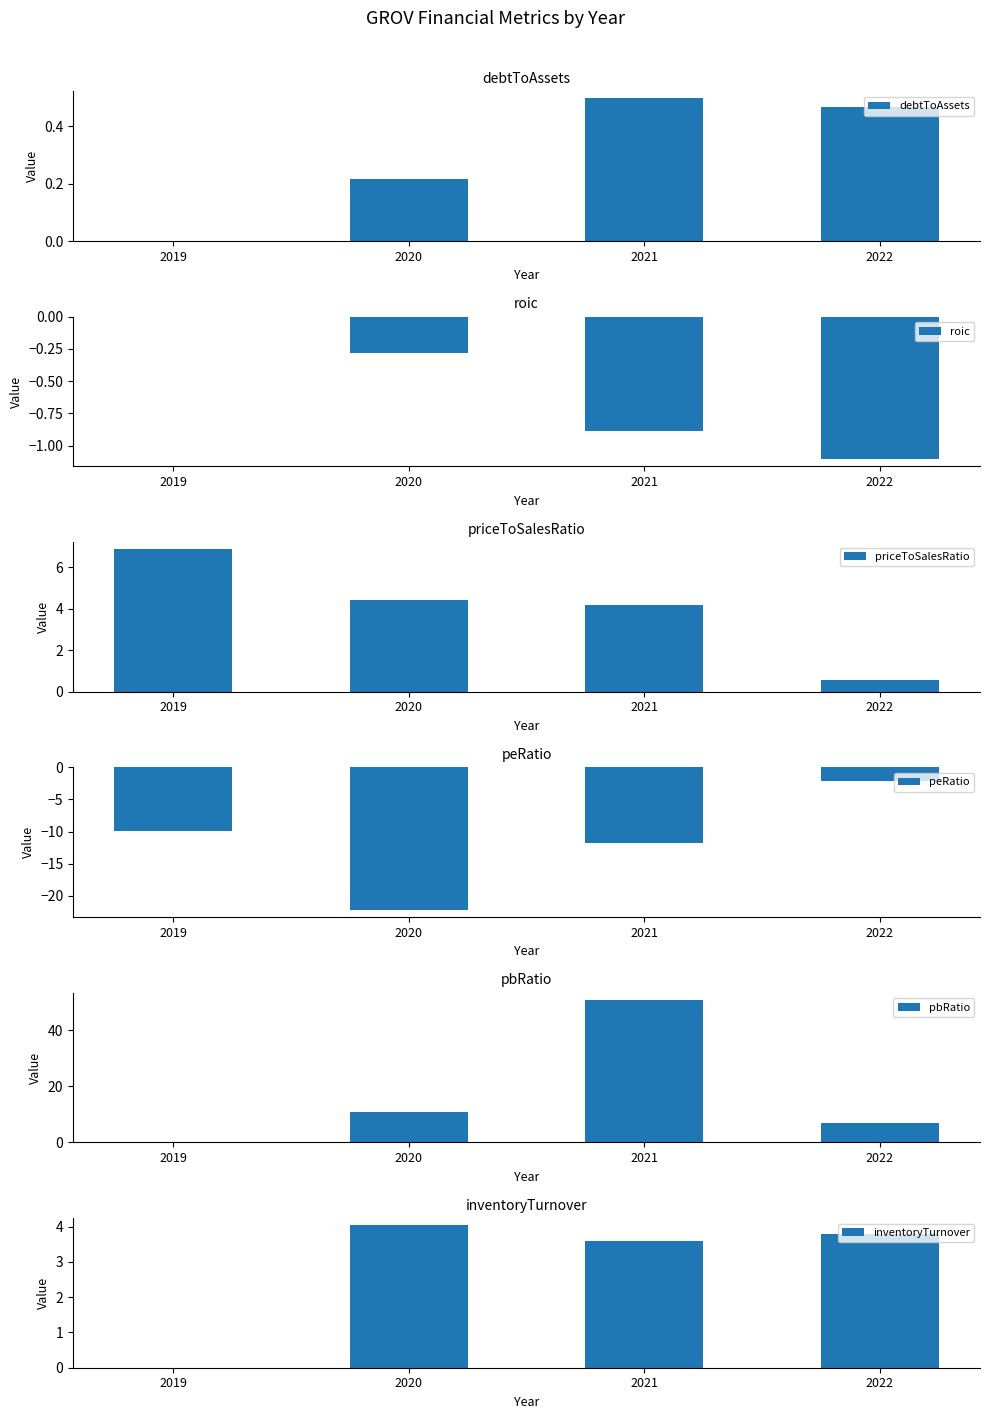

Where does the pbRatio series first go above 10?

2020